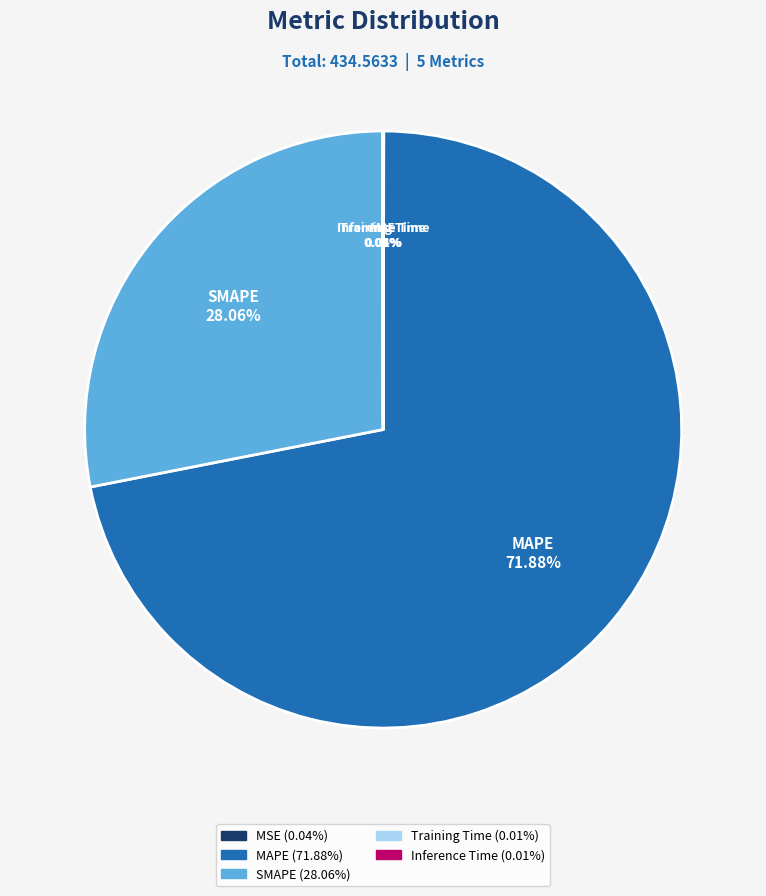

Which category accounts for the majority?

MAPE